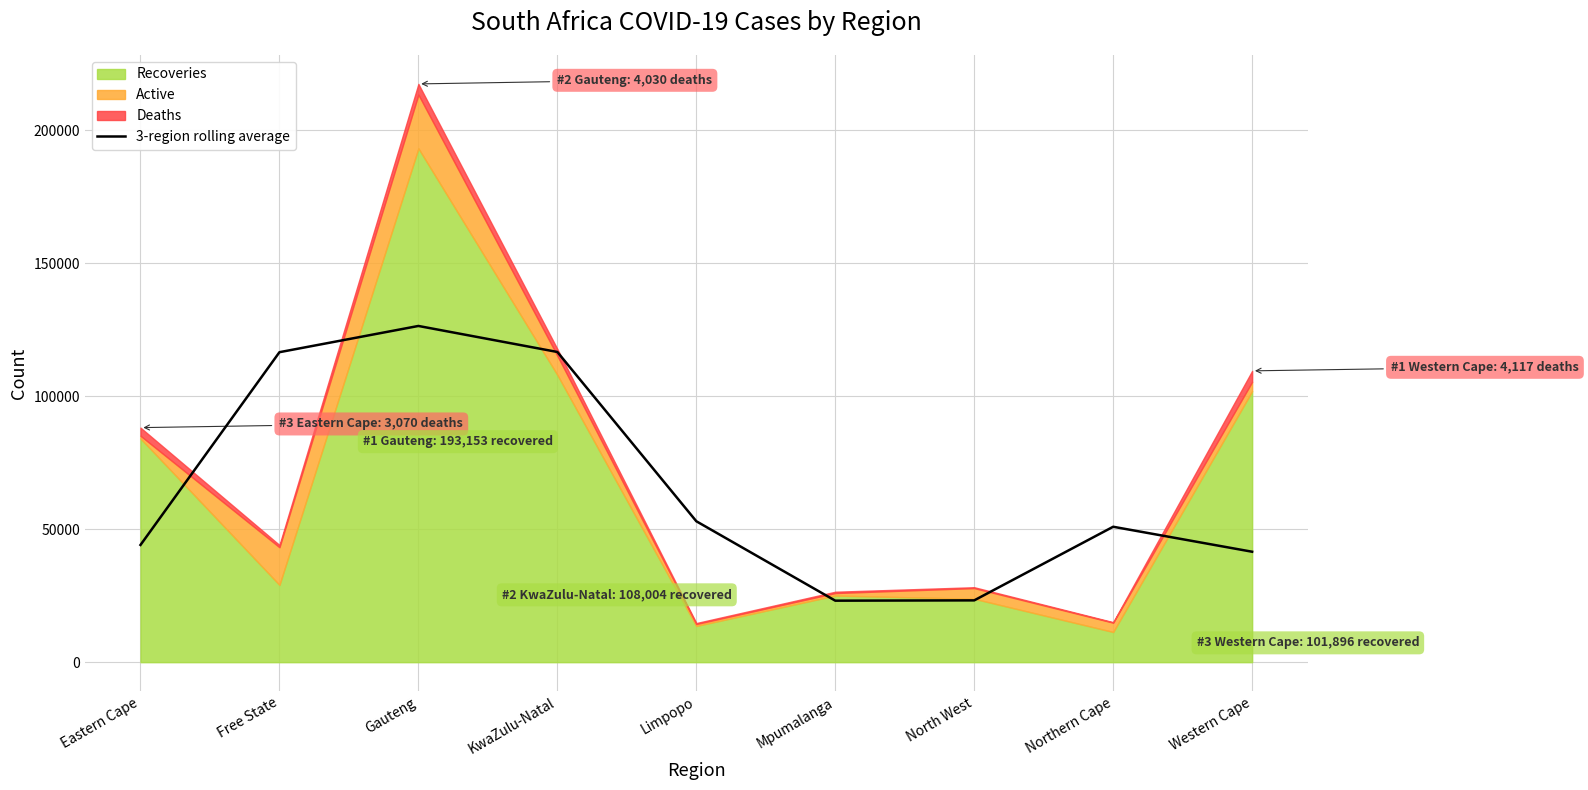

What is the maximum value shown in the chart?

126383.3